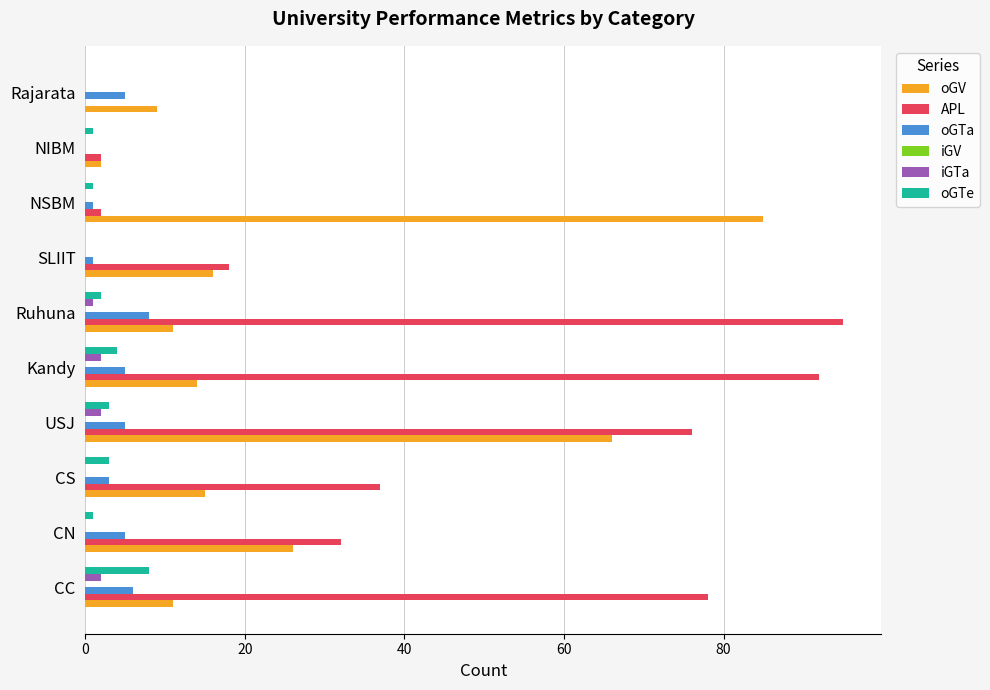

Which series has the largest total across all categories?

APL